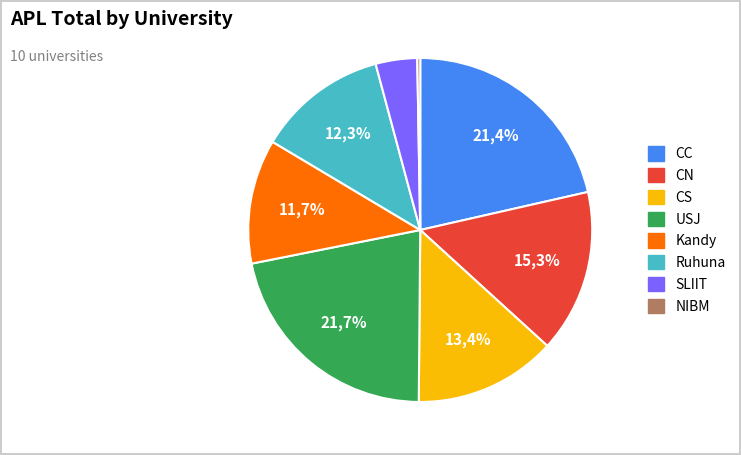

What percentage is the CC slice, to the nearest percent?

21%